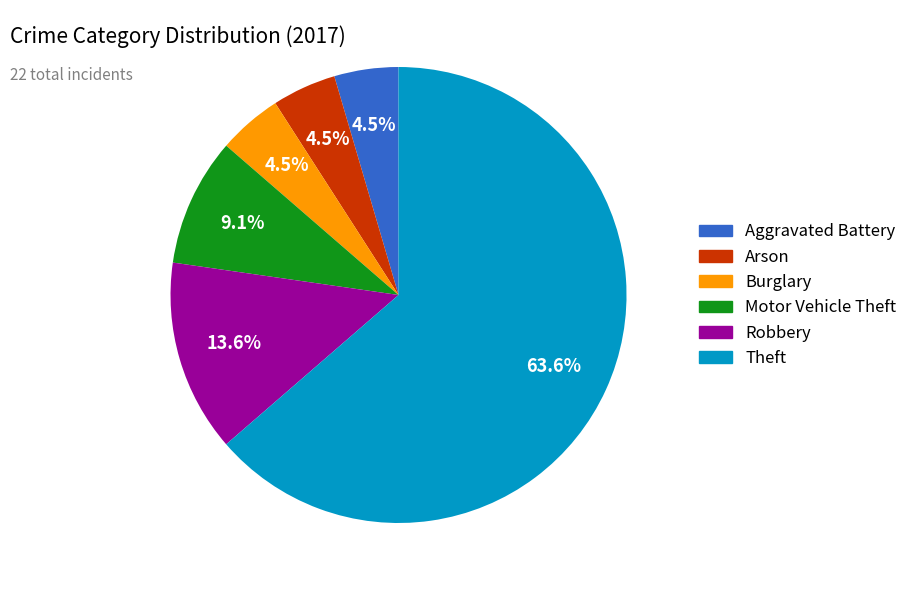

Does any single category account for the majority?

Yes